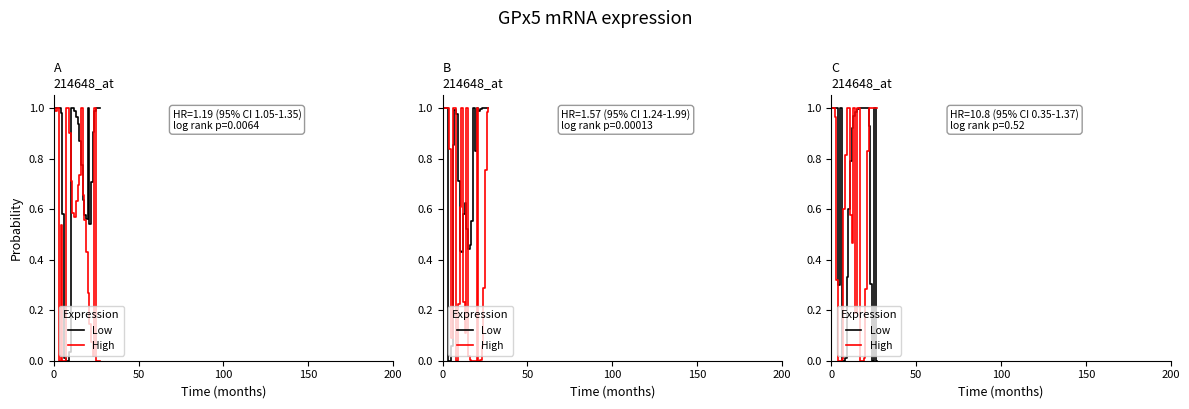

What is the average value of the High series?

0.6